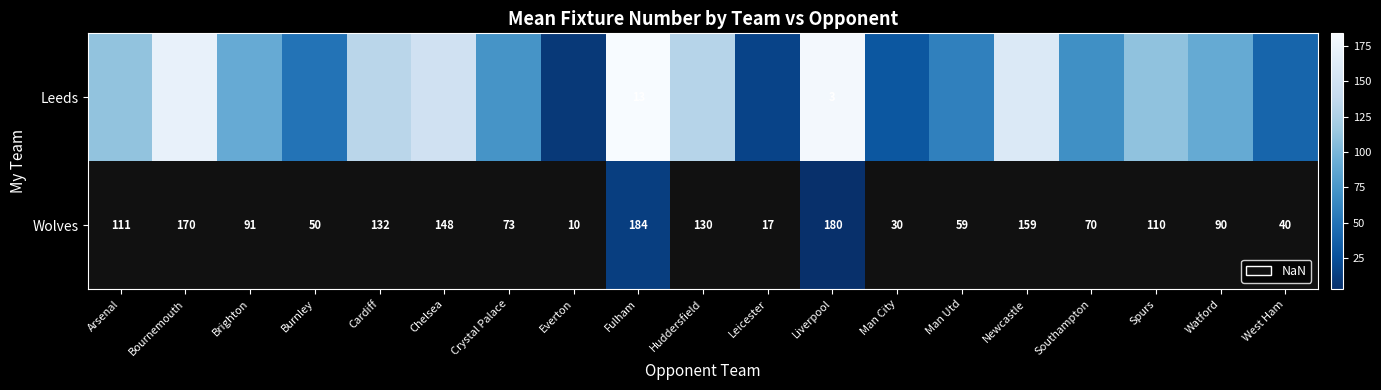

Which series has the largest range (max minus min)?

Leeds